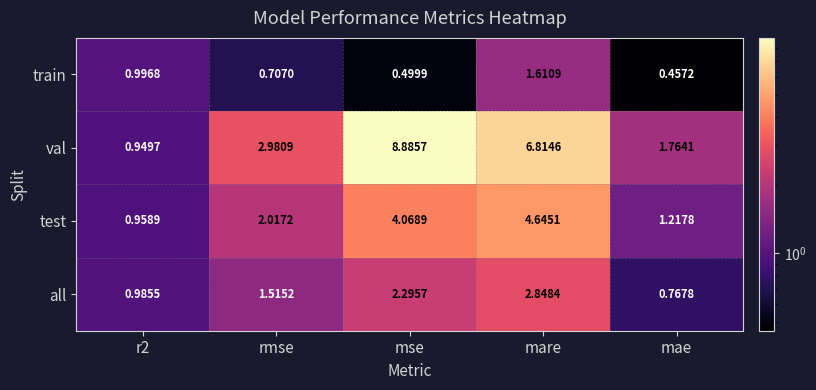

Which series has the largest range (max minus min)?

val